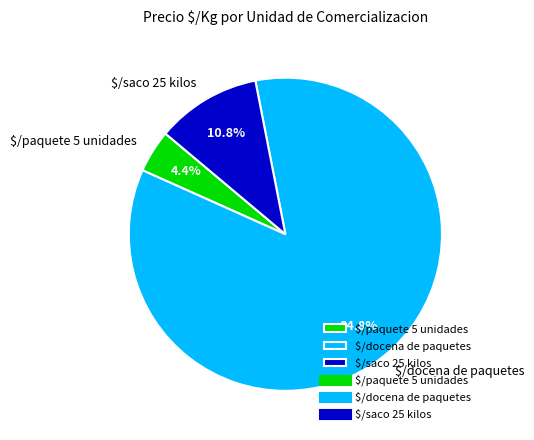

Does any single category account for the majority?

Yes